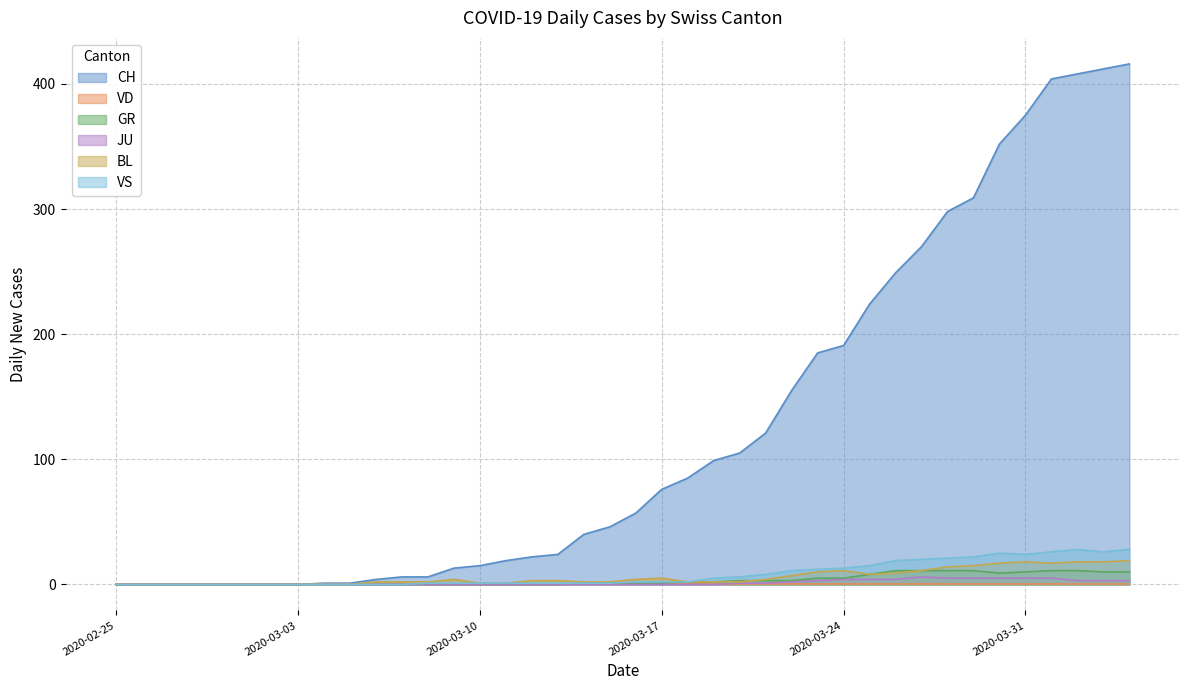

Which series has the largest total across all categories?

CH